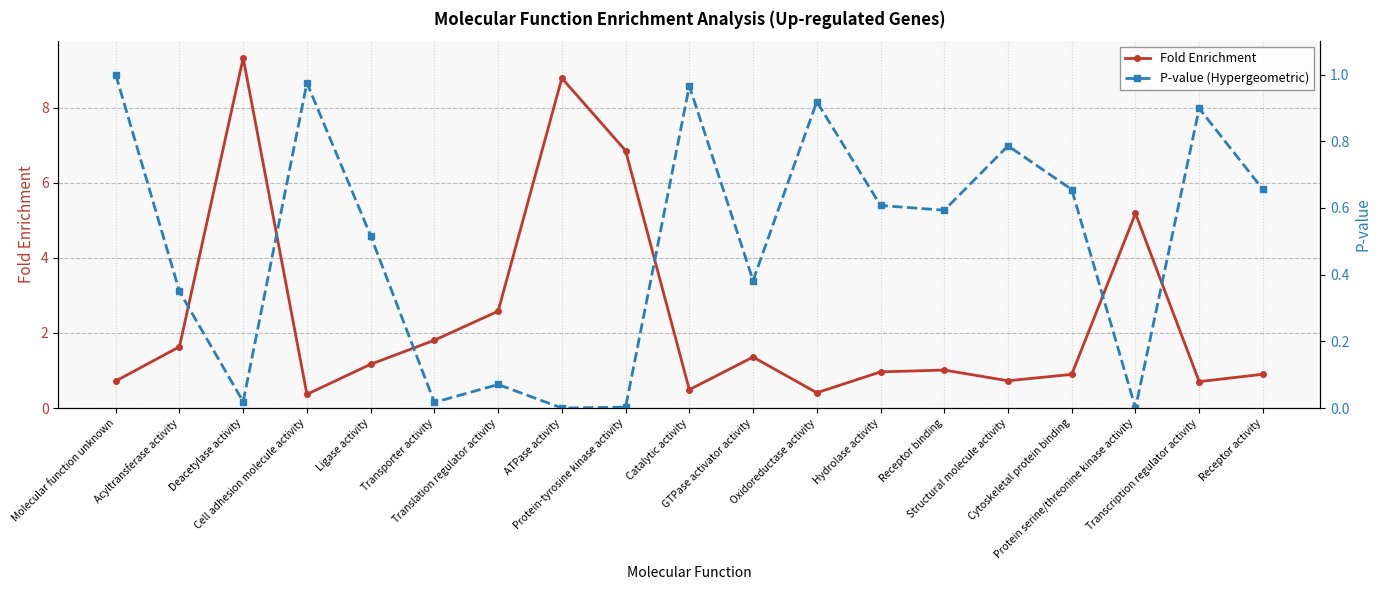

Is it true that Fold Enrichment equals 0.5 at Acyltransferase activity?

False